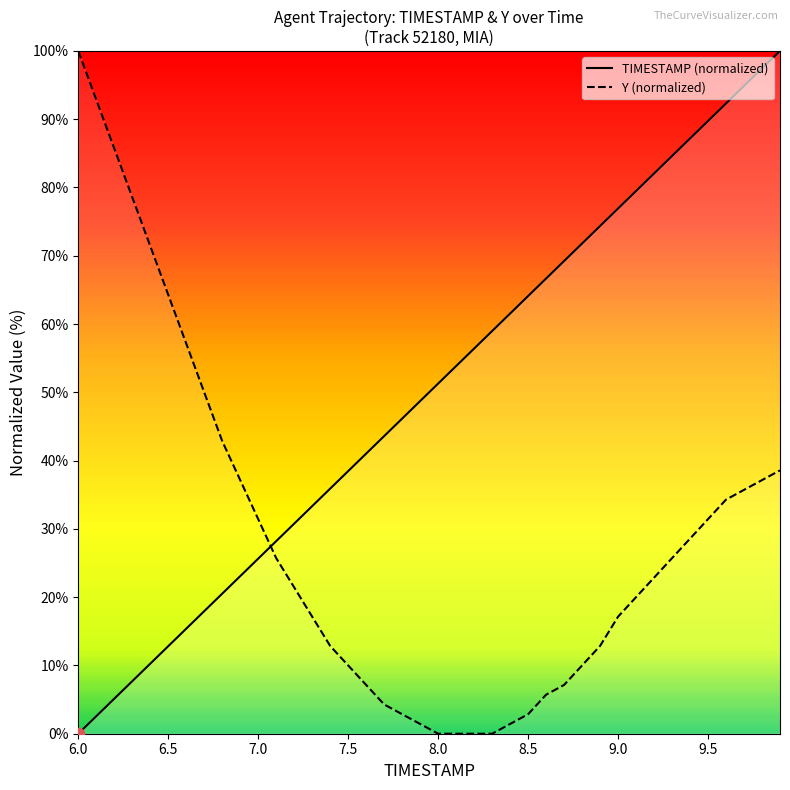

Which series has the largest total across all categories?

TIMESTAMP (normalized)